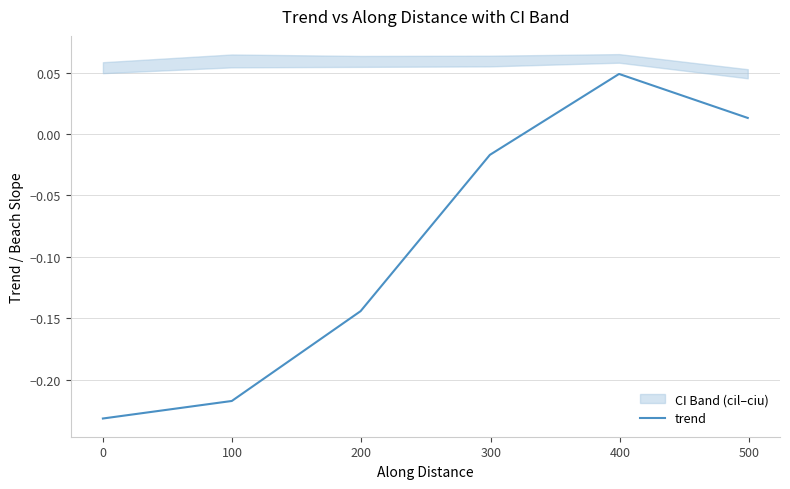

Is it true that the value at 200 is -0.0?

False